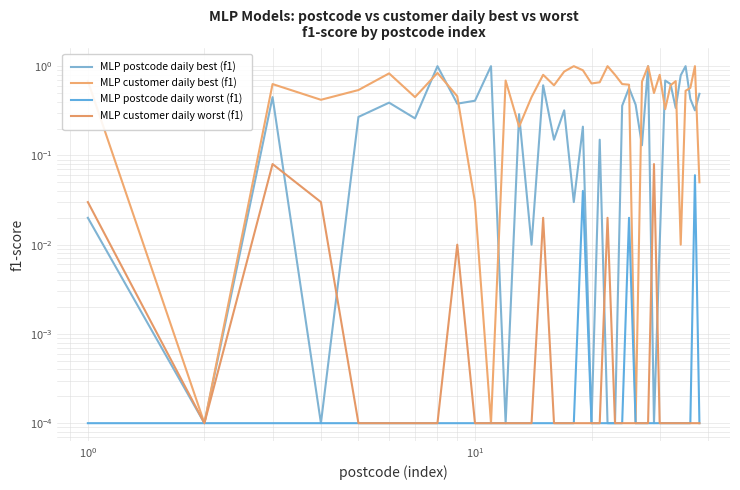

At how many categories does at least one series exceed 0?

38